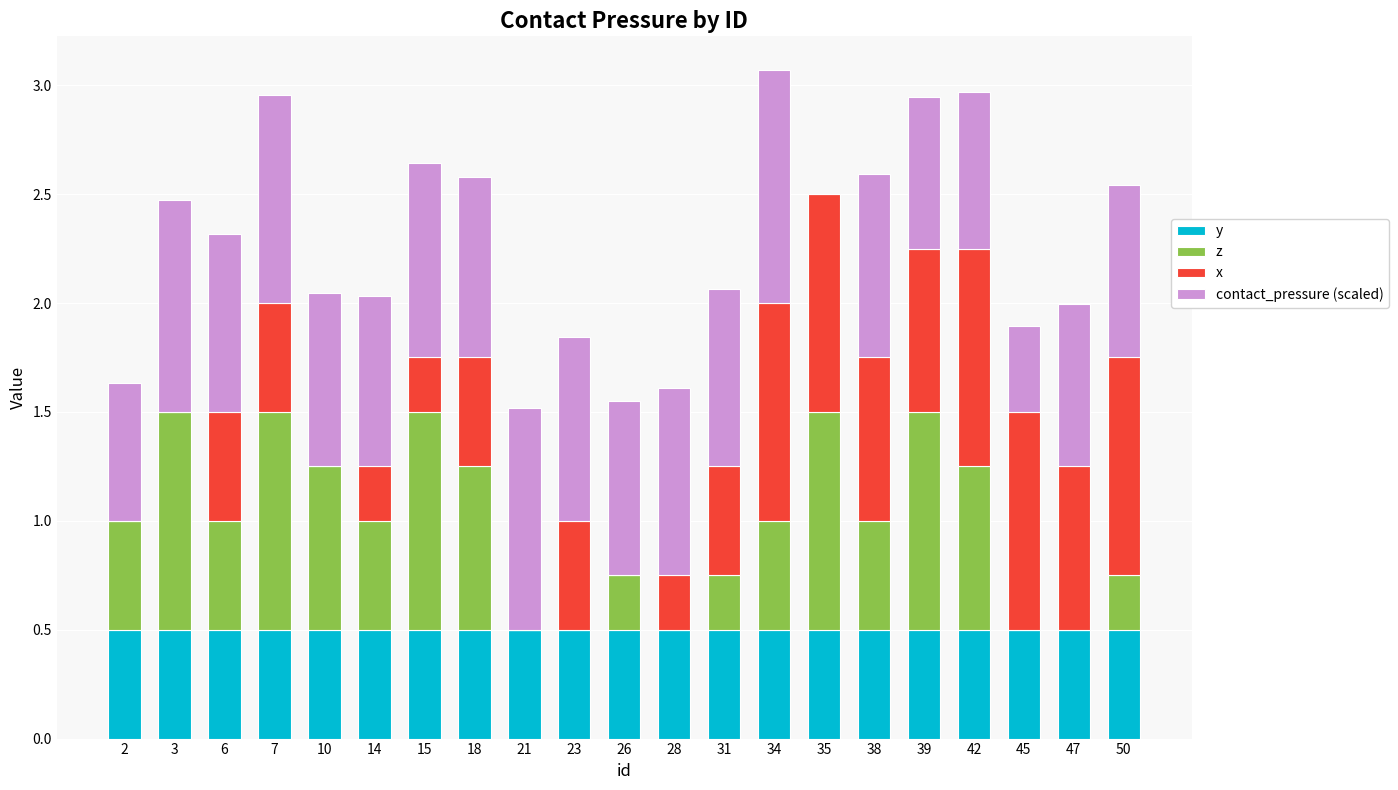

What is the total value across all series at 38?

2.6